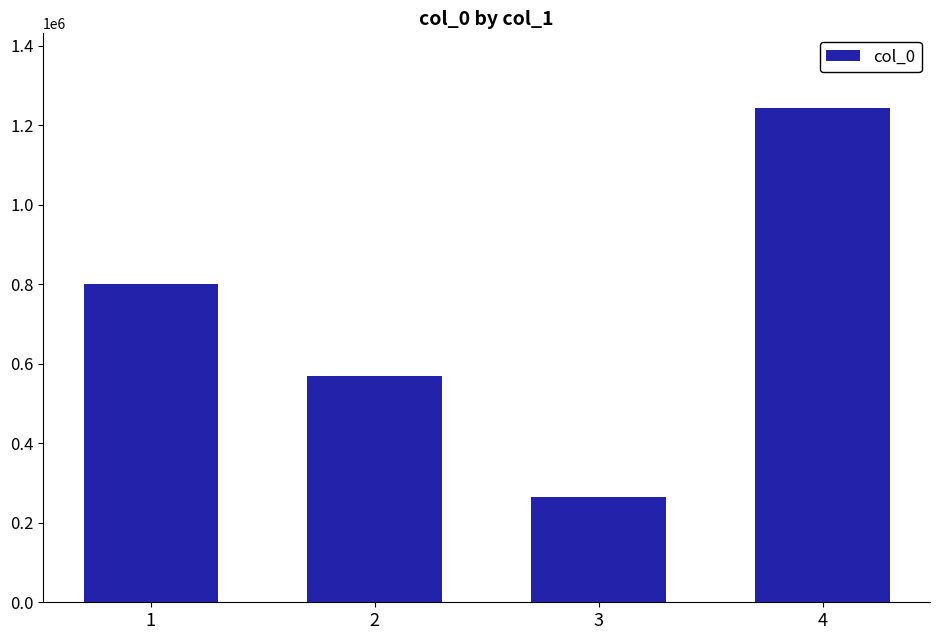

Which category has the highest value across all series?

4